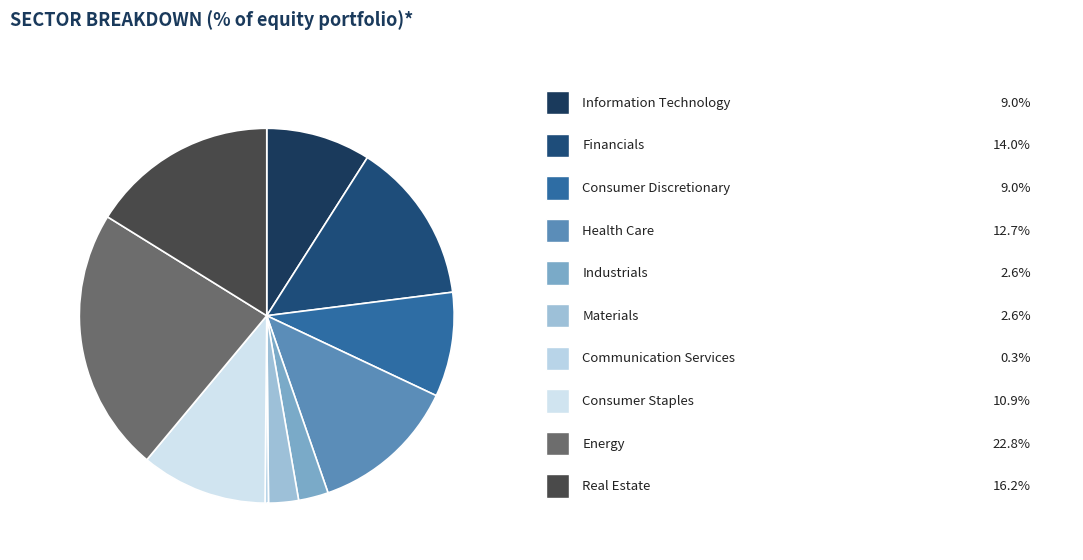

Is there a majority slice in this chart?

No